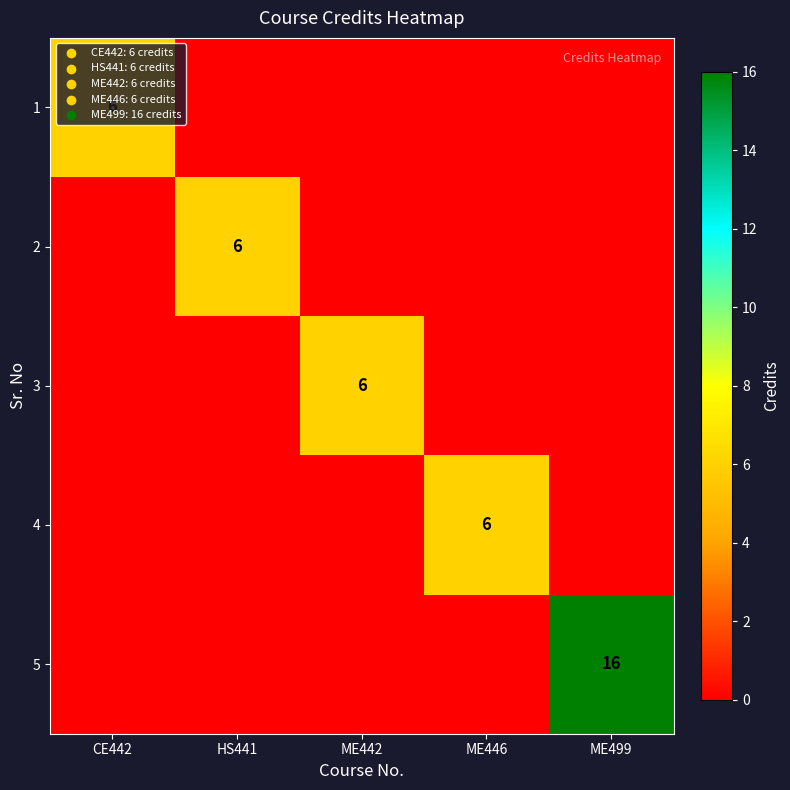

The 3 series shows 6 at ME442. True or false?

True